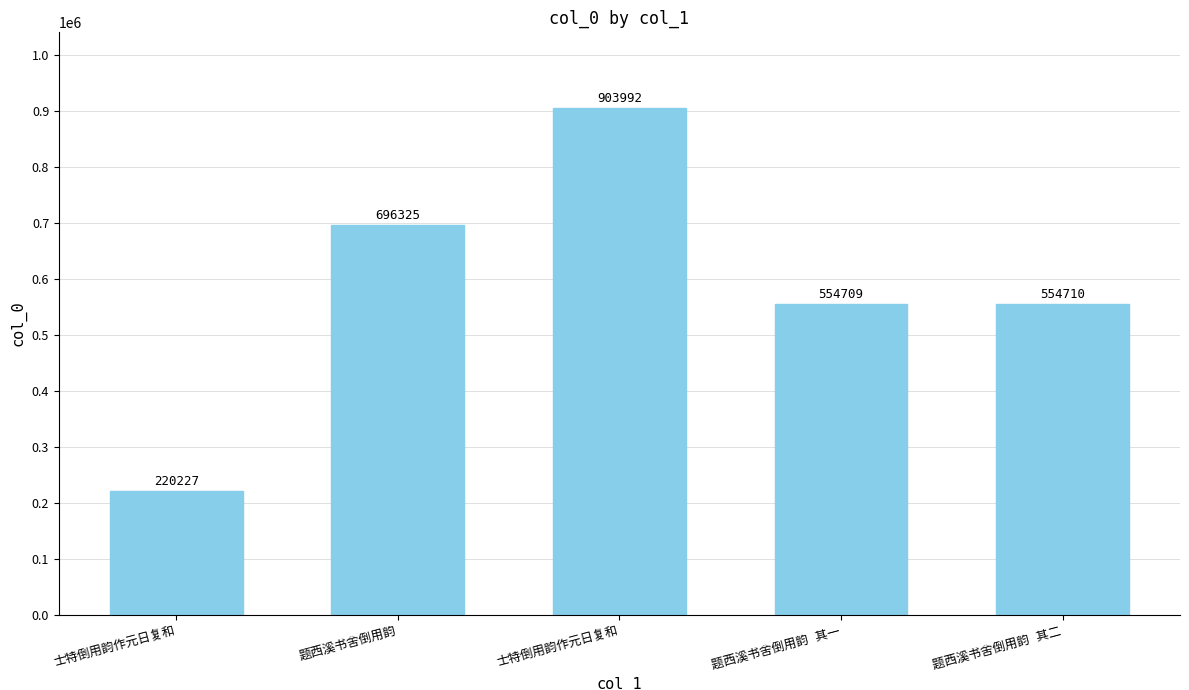

Reading left to right, transcribe all the data shown in this chart.

220227	696325	903992	554709	554710